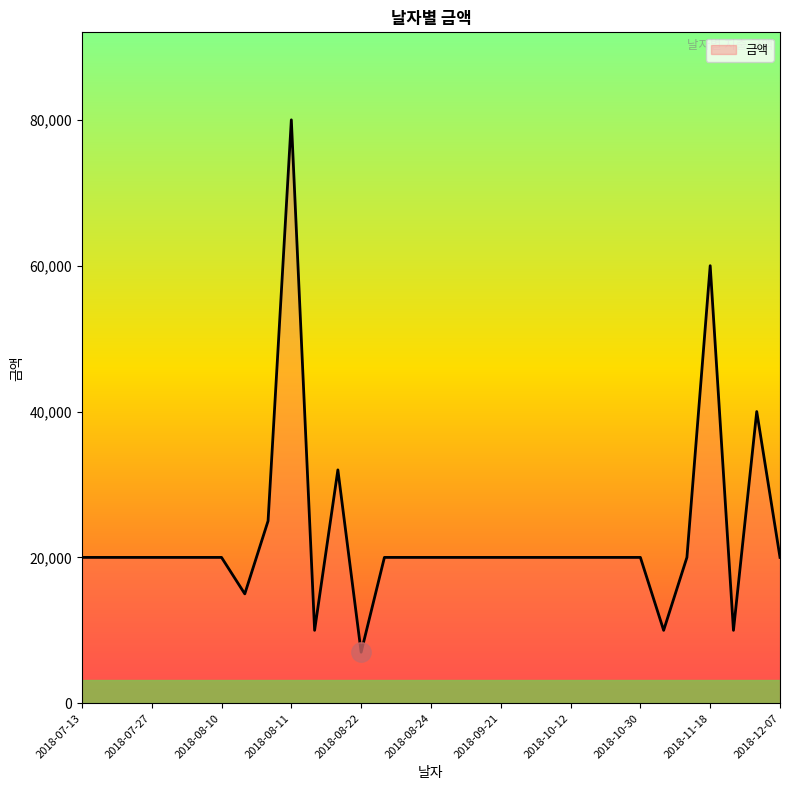

What is the greatest value displayed?

80000